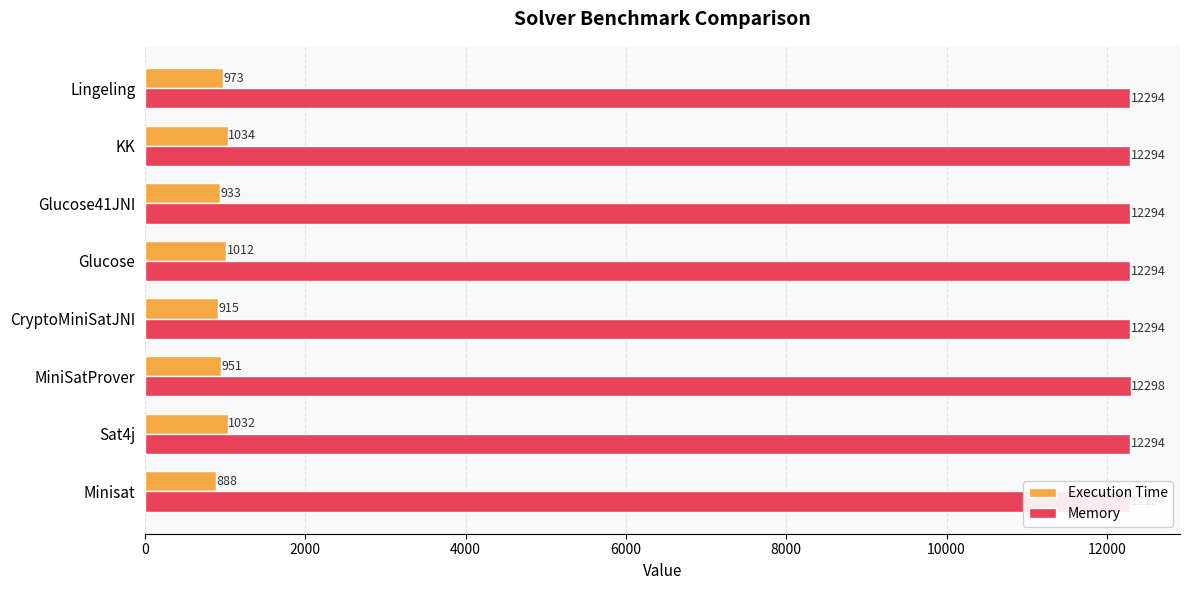

The Memory series shows 21763 at CryptoMiniSatJNI. True or false?

False